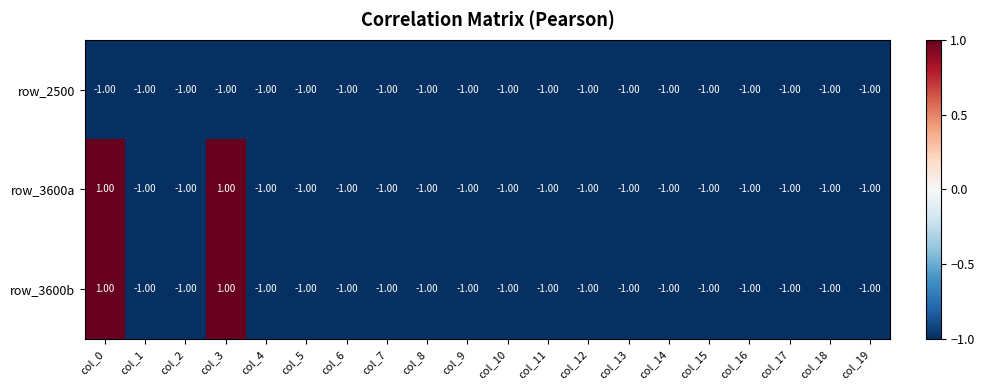

What is the greatest value displayed?

1